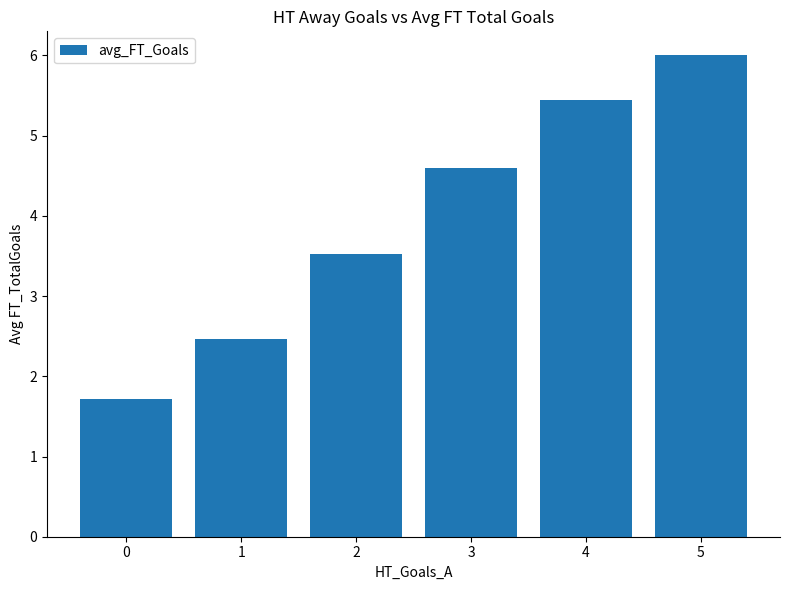

How many values are below 4?

3